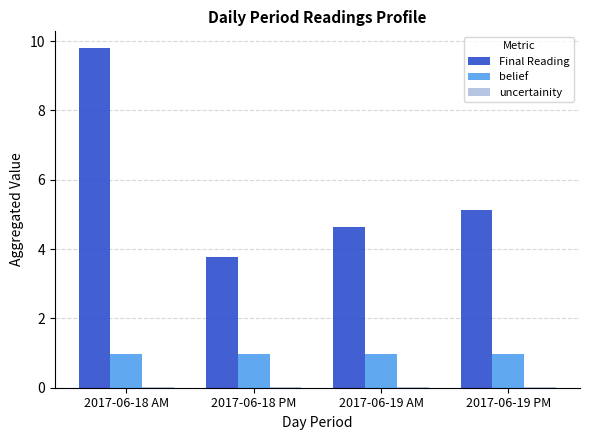

Count the number of categories in the chart.

4